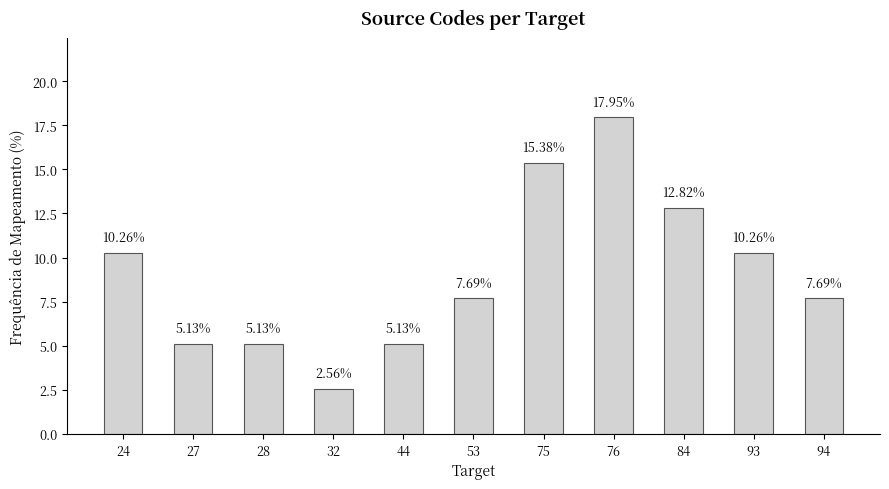

Between 27 and 53, which is larger?

53